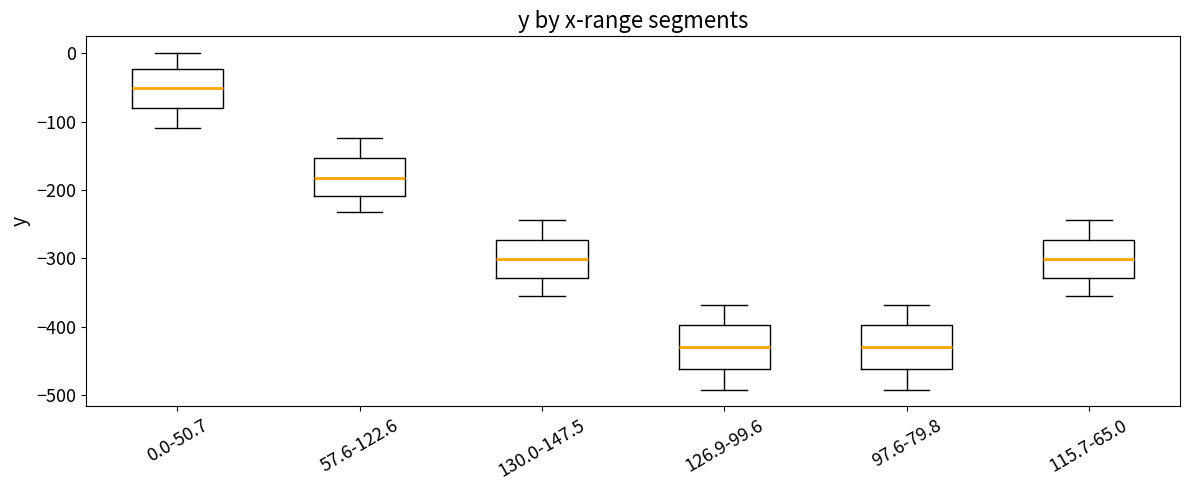

Reading left to right, read every box against the y-axis: the position of its median line, the range the box covers, and the ends of its whiskers. The values are not printed on the chart, so give them approximately, as read against the axis.

0.0-50.7: median -50, box -80 to -20, whiskers -110 to 0
57.6-122.6: median -180, box -210 to -150, whiskers -230 to -120
130.0-147.5: median -300, box -330 to -270, whiskers -360 to -240
126.9-99.6: median -430, box -460 to -400, whiskers -490 to -370
97.6-79.8: median -430, box -460 to -400, whiskers -490 to -370
115.7-65.0: median -300, box -330 to -270, whiskers -360 to -240